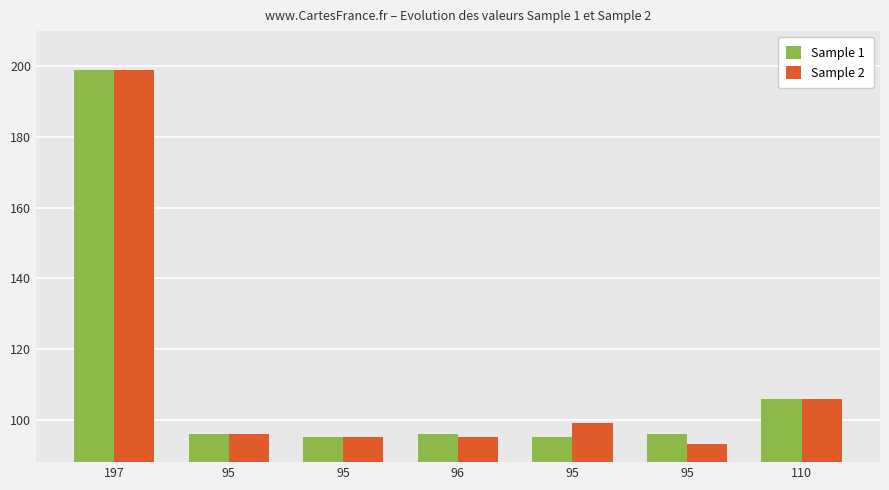

What is the greatest value displayed?

199